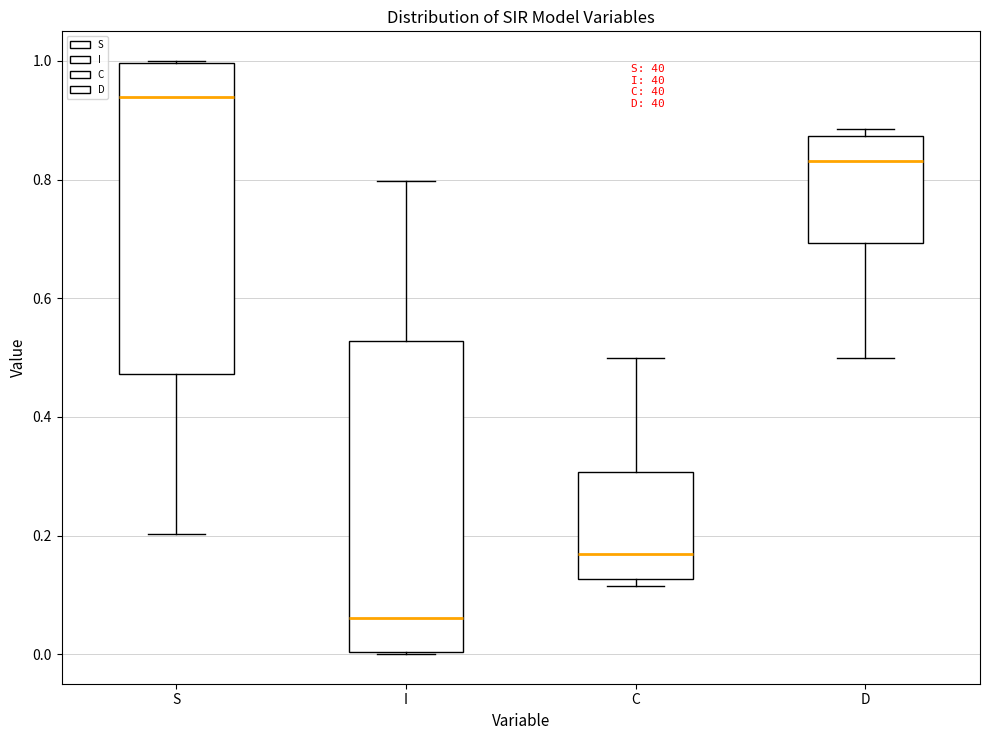

Reading left to right, read every box against the y-axis: the position of its median line, the range the box covers, and the ends of its whiskers. The values are not printed on the chart, so give them approximately, as read against the axis.

S: median 0.94, box 0.48 to 1.00, whiskers 0.20 to 1.00
I: median 0.06, box 0.00 to 0.52, whiskers 0.00 to 0.80
C: median 0.16, box 0.12 to 0.30, whiskers 0.12 (just below the box's lower edge) to 0.50
D: median 0.84, box 0.70 to 0.88, whiskers 0.50 to 0.88 (just above the box's upper edge)